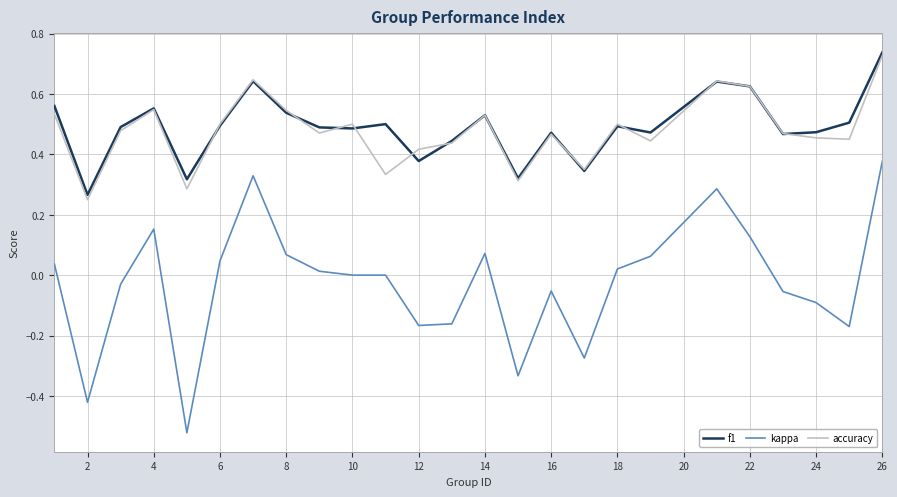

How many lines are shown in the chart?

3